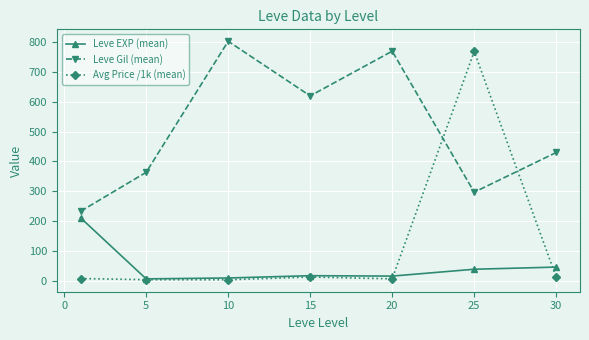

Which series has the widest spread of values?

Avg Price /1k (mean)